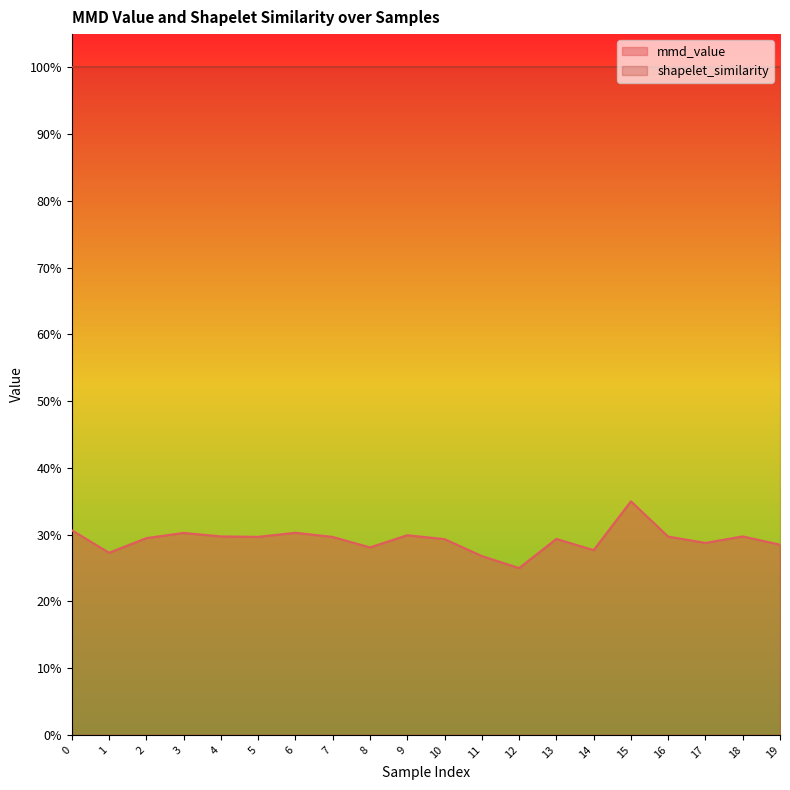

Does the chart display data point markers on the line(s)?

No